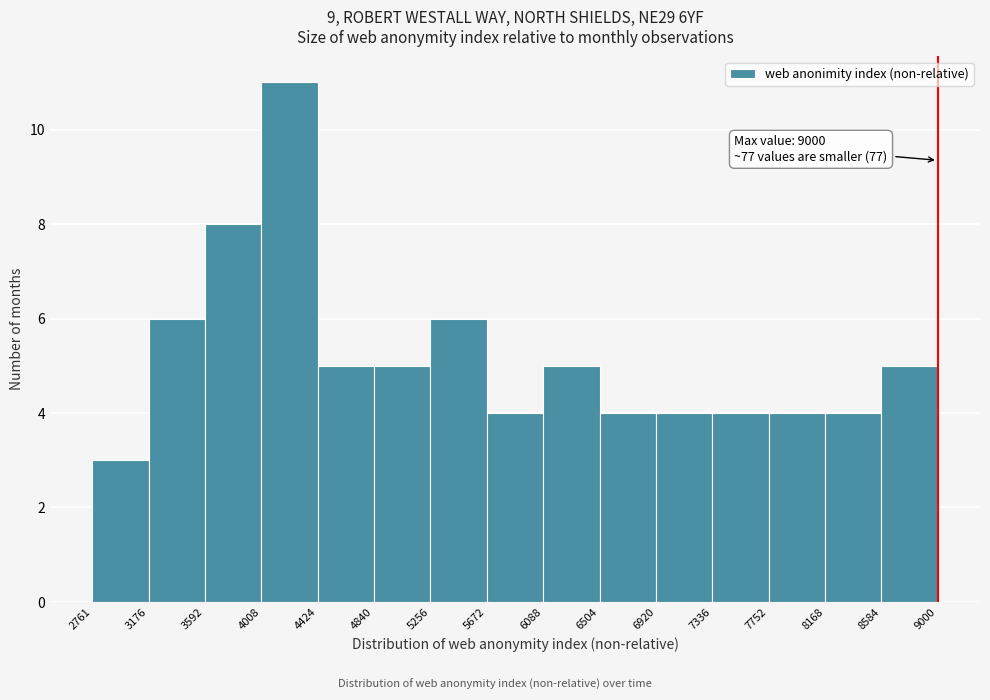

Which range on the x-axis has the tallest bar?

4008 to 4424